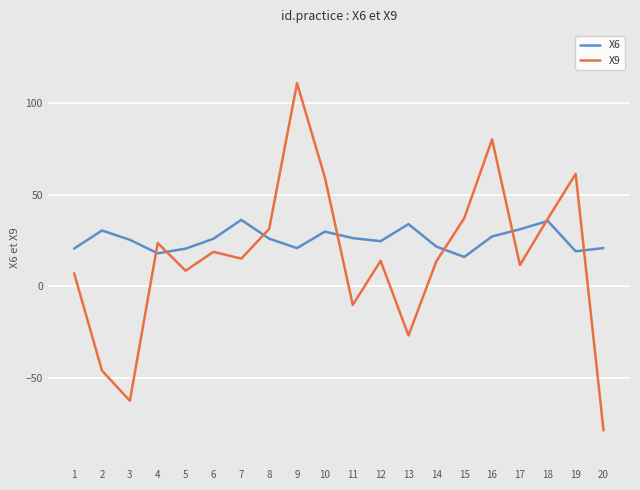

Which series has the largest range (max minus min)?

X9